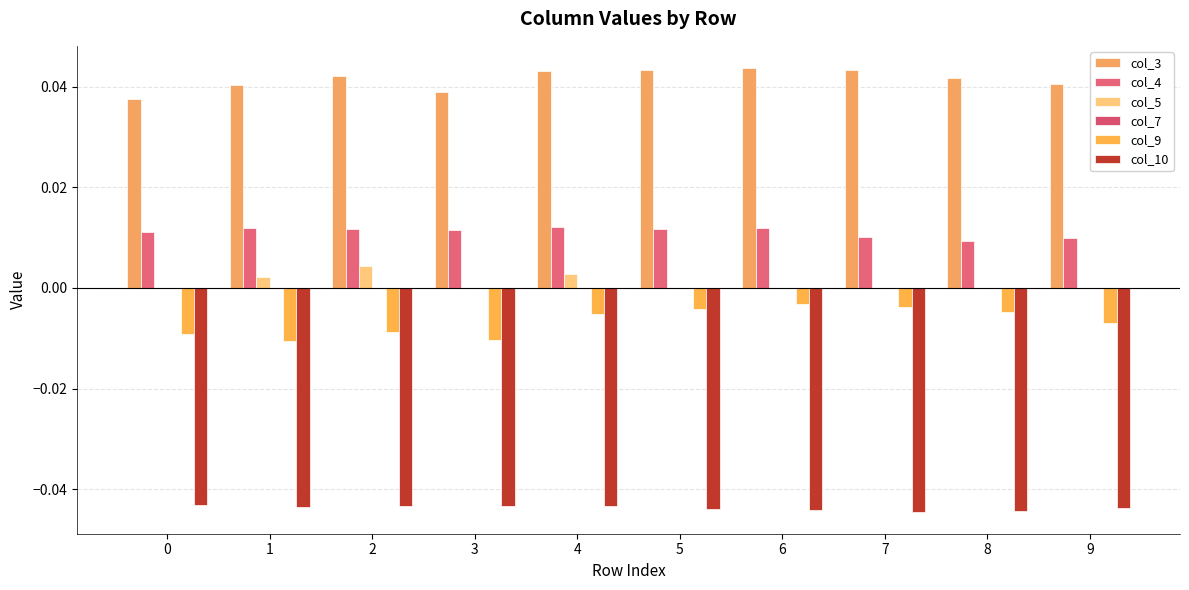

How many groups of bars are there?

10